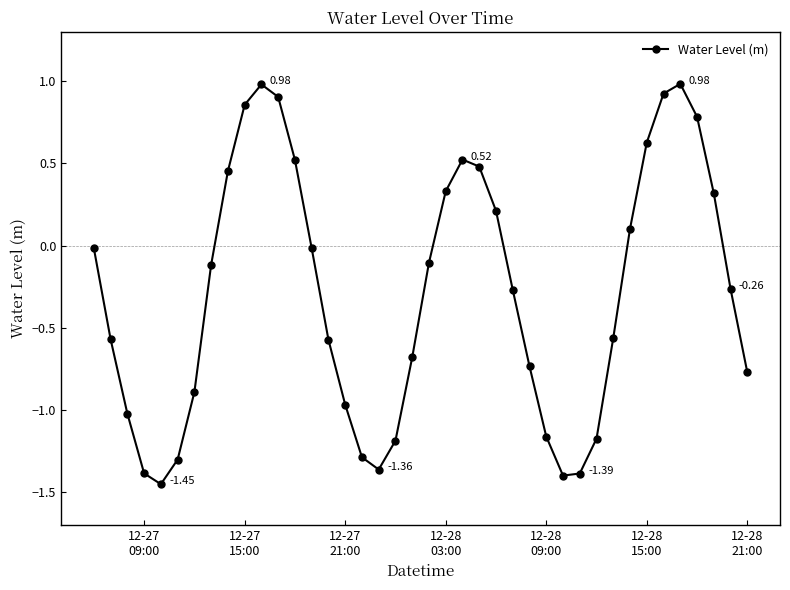

How many interior local peaks (higher than both neighbors) does the data have?

3